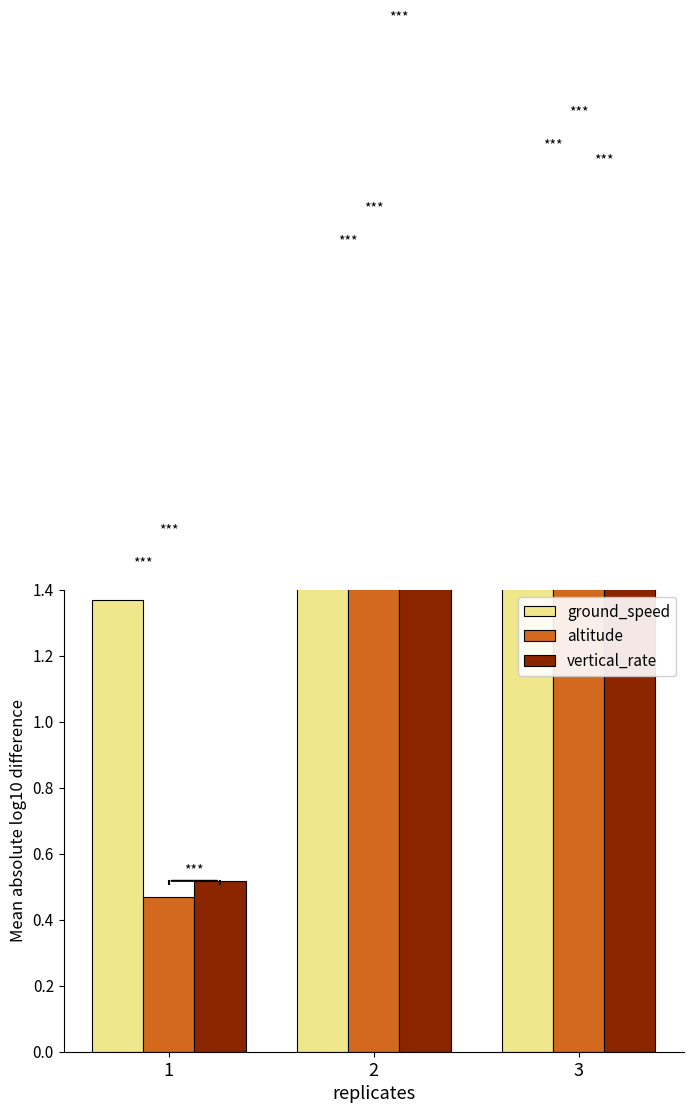

Which has a higher value, 1 or 2?

2